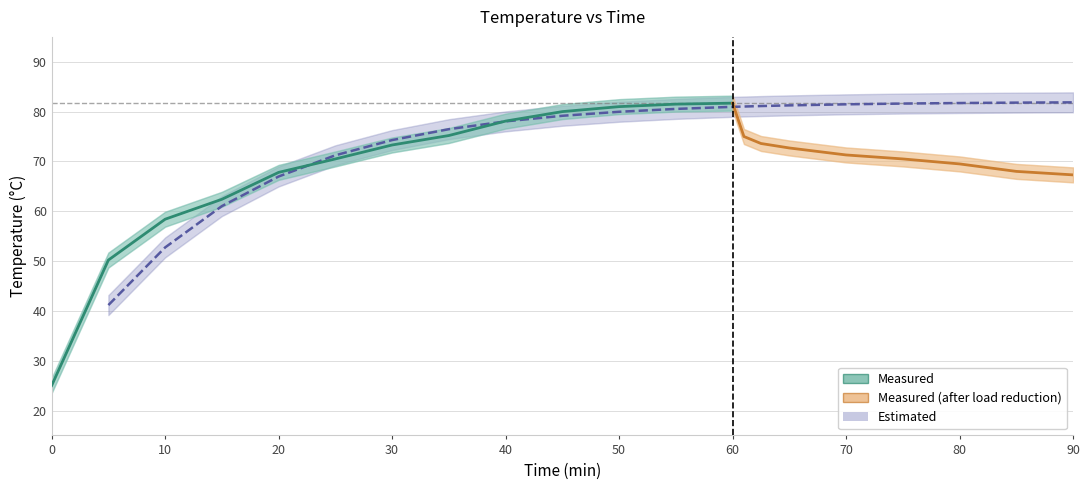

True or false: the data has more than 1 interior local peaks.

False